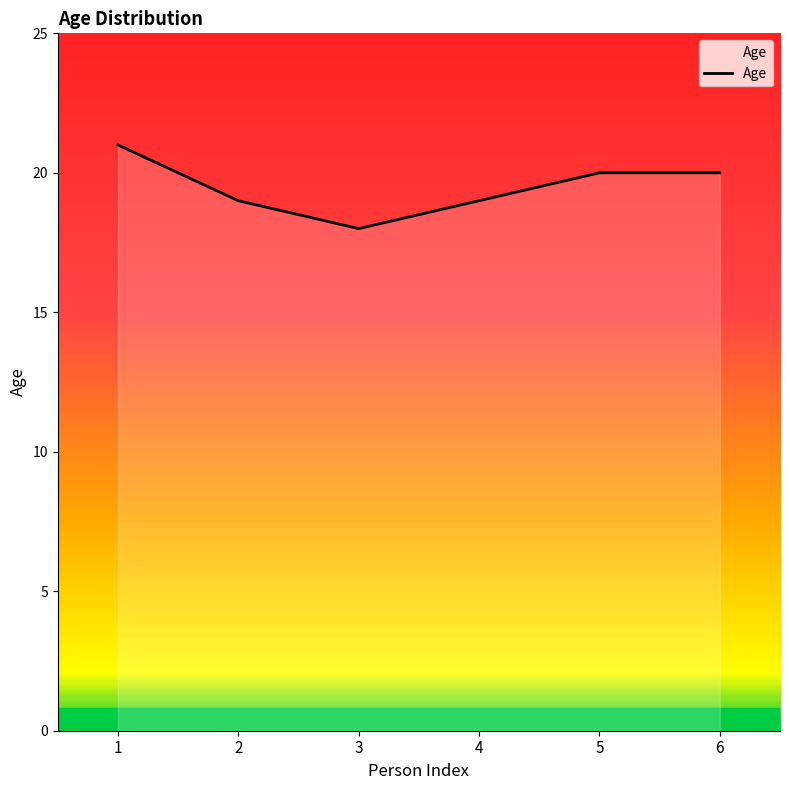

At which label does the data first exceed 20?

1